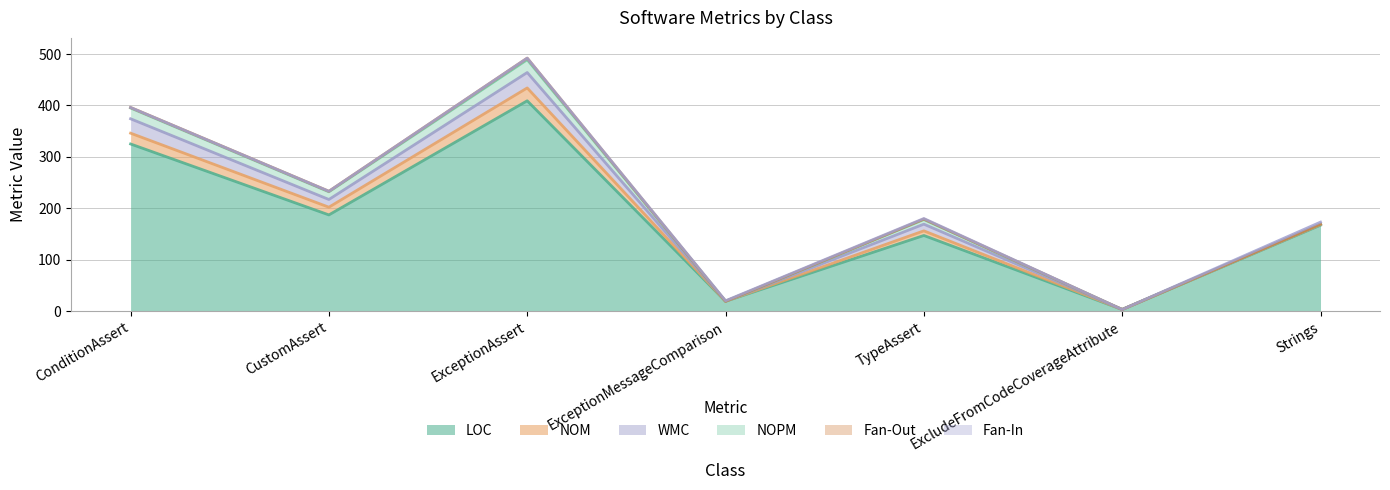

Which series changed the most between CustomAssert and ExceptionMessageComparison?

LOC